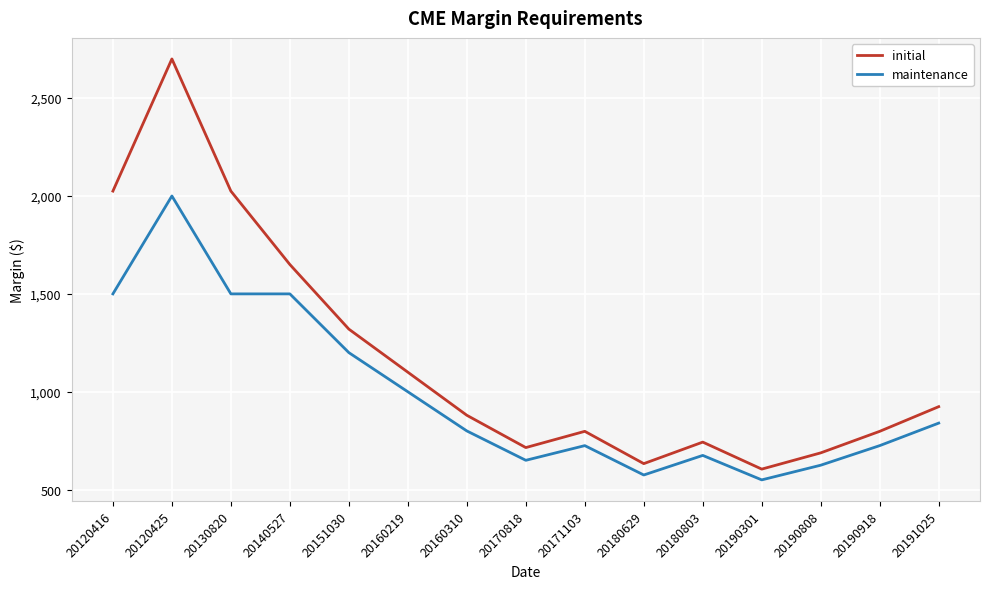

Rank the series at 20151030 from highest to lowest value.

initial, maintenance